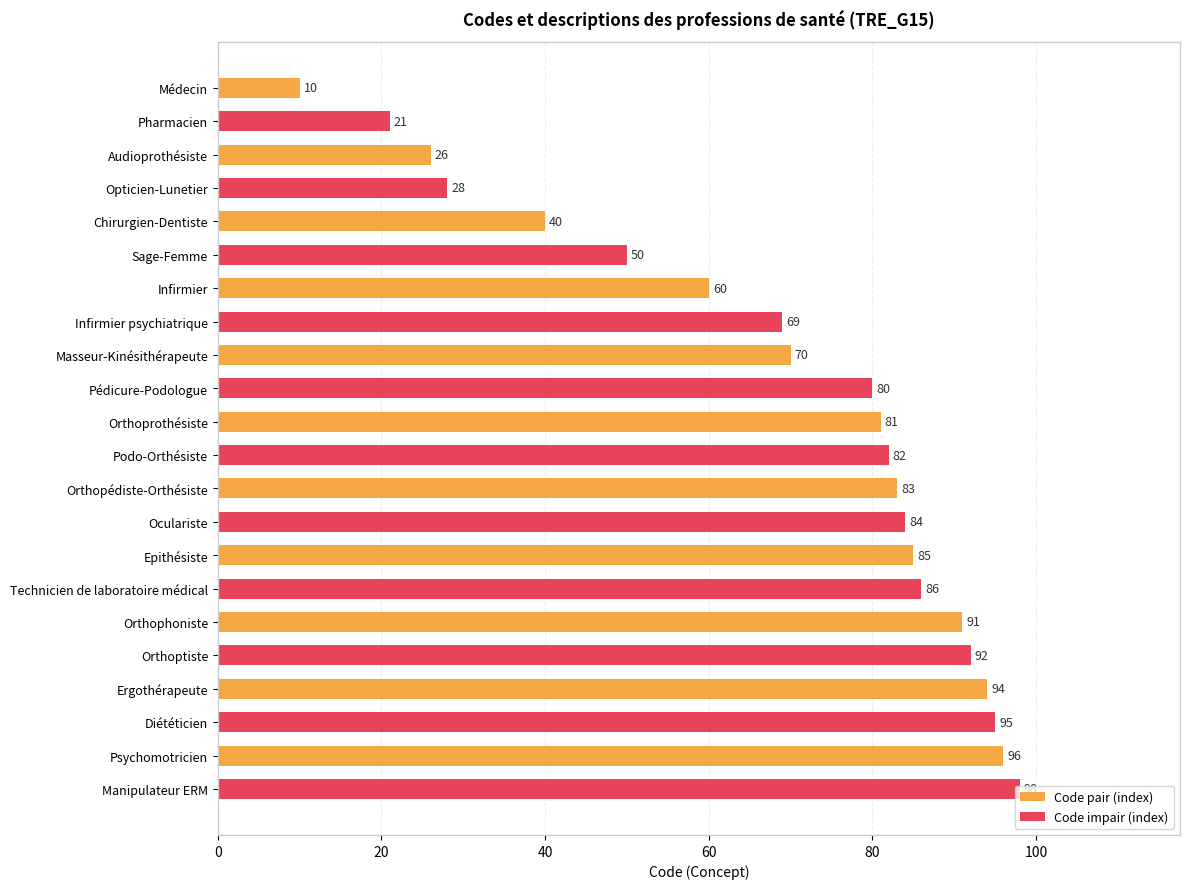

What is the greatest value displayed?

98